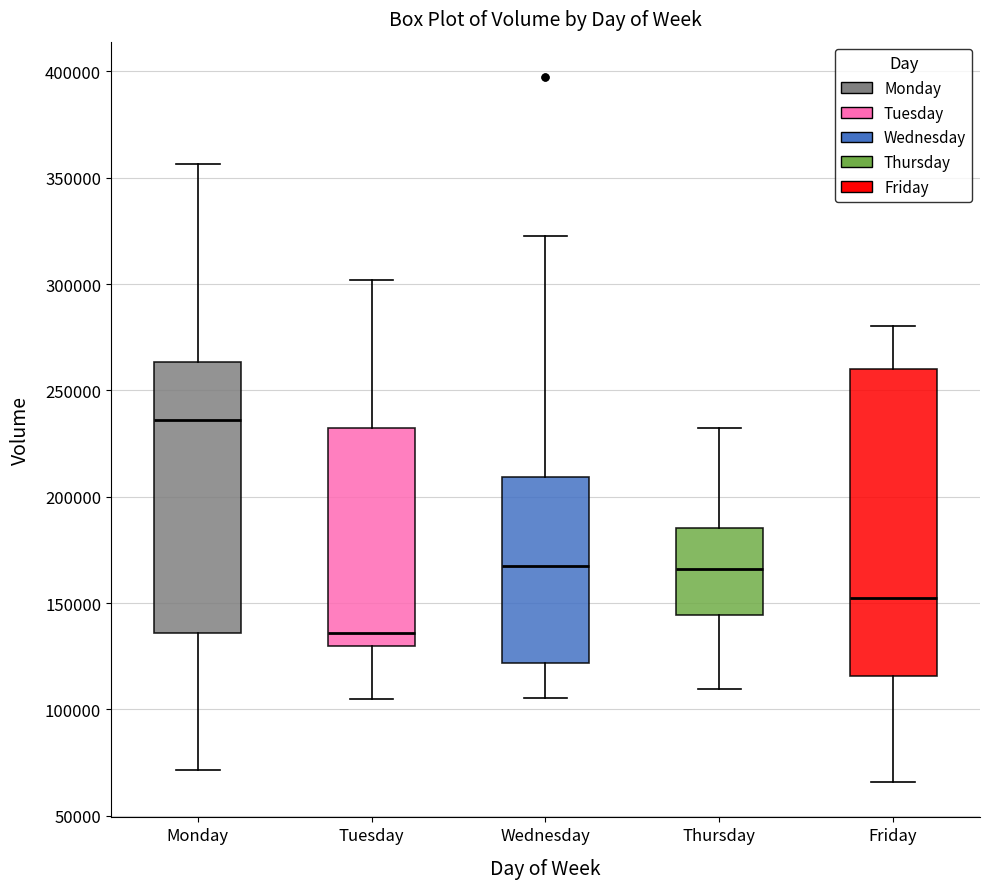

Where does the median line of the box for Wednesday sit on the y-axis? The values are not printed on the chart, so give them approximately, as read against the axis.

170000